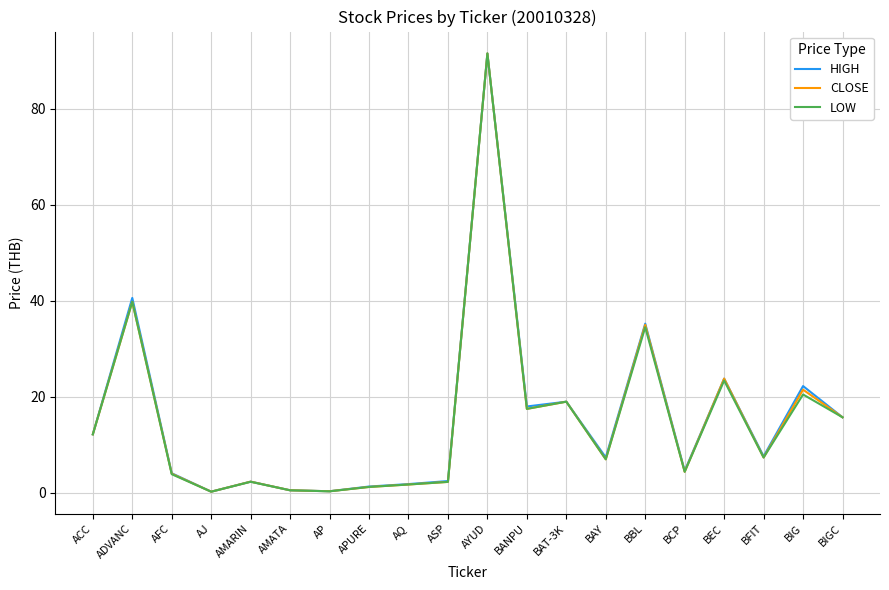

At which category is the sum across all series the highest?

AYUD